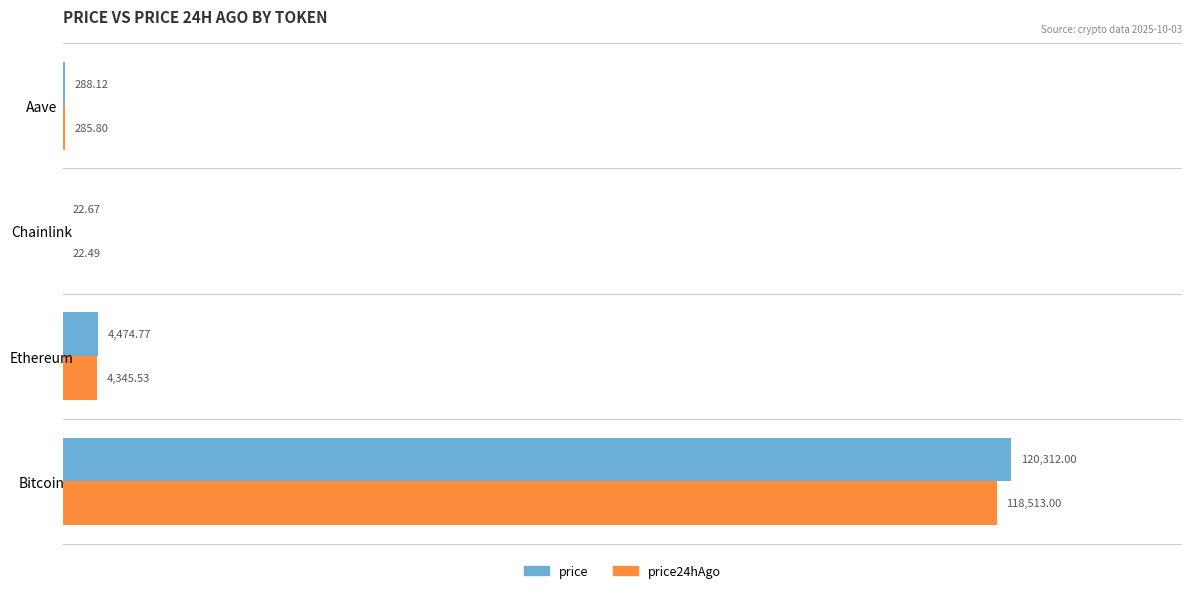

What is the sum of the price values at Chainlink and Aave?

310.8